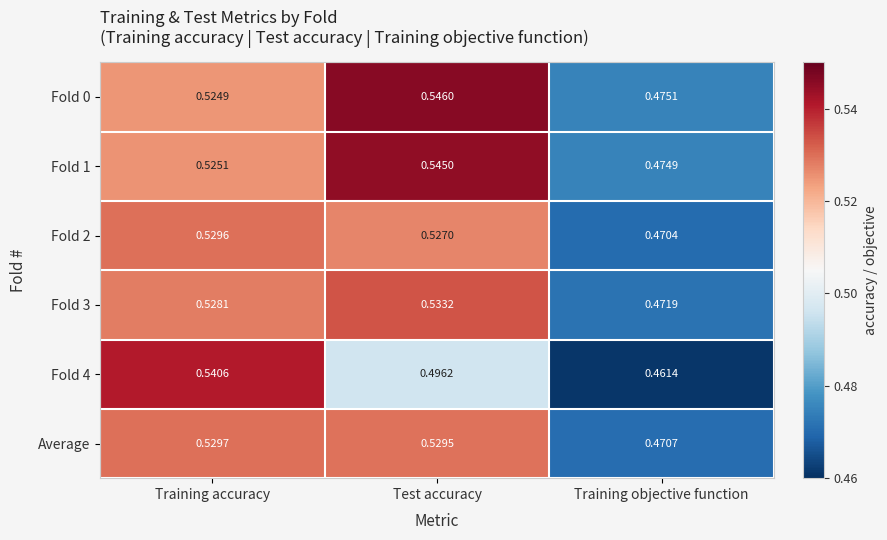

Which label corresponds to the smallest value in the chart?

Training objective function